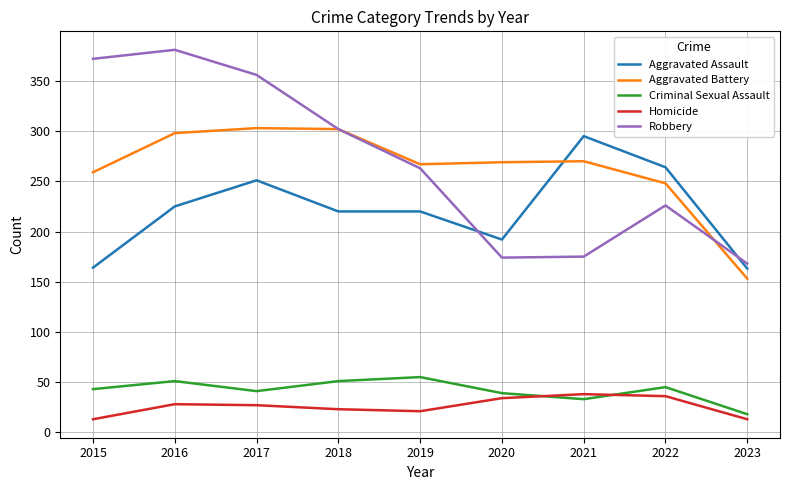

Read the Aggravated Assault value at 2018.

220